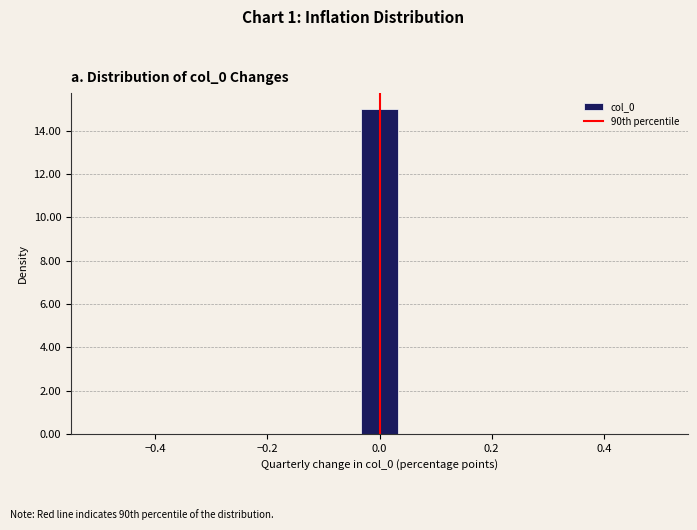

Read against the x-axis, roughly where is the centre of the tallest bar?

0.00